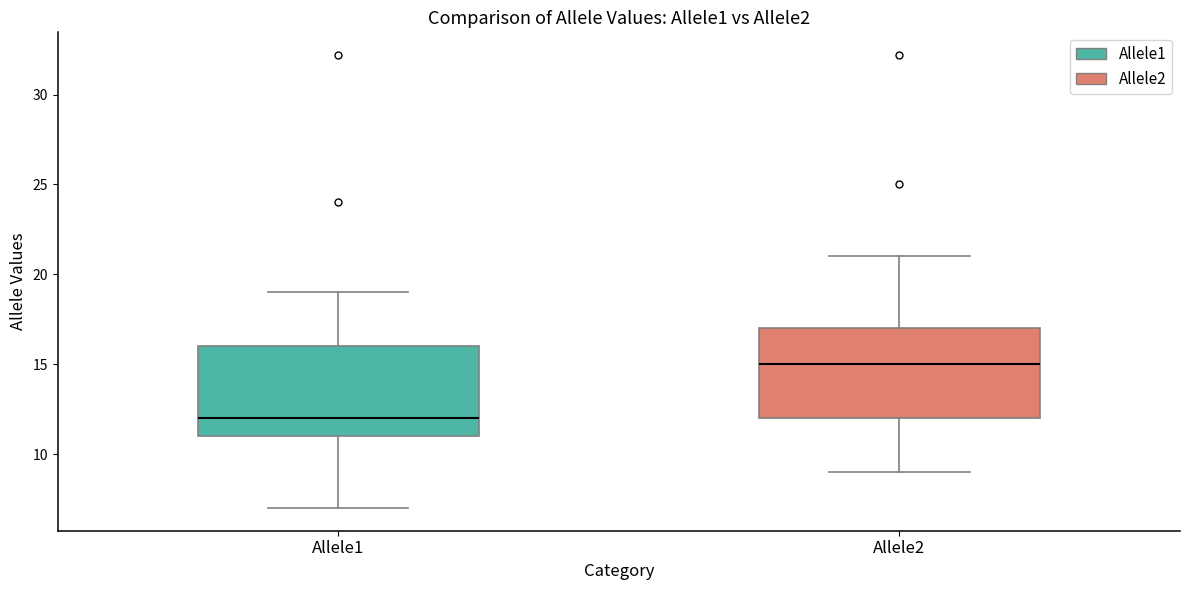

Where does the upper whisker of the box for Allele2 end on the y-axis? The values are not printed on the chart, so give them approximately, as read against the axis.

21